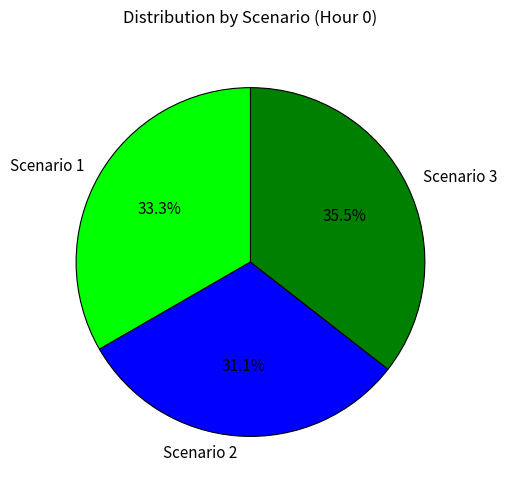

To the nearest percent, what is the difference between the largest and smallest slice percentages?

4%